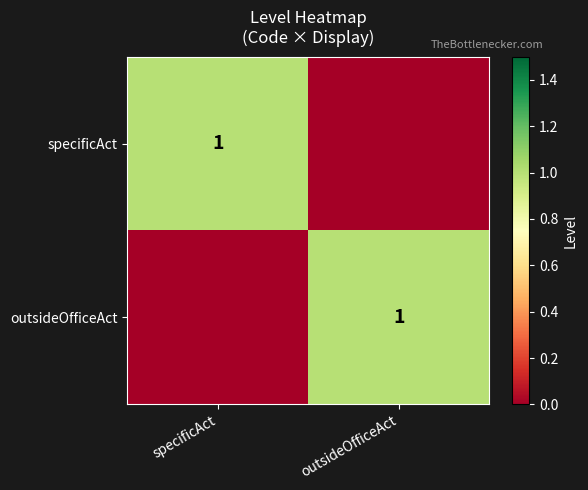

The outsideOfficeAct series shows 1 at outsideOfficeAct. True or false?

True